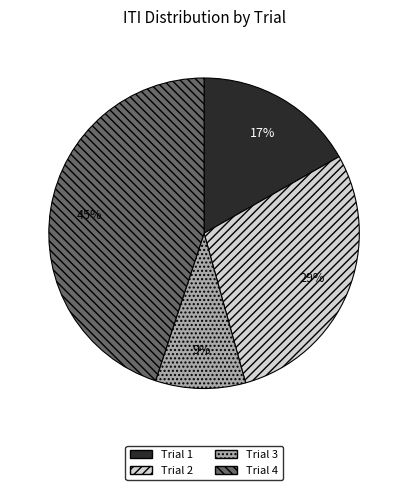

Combined, do Trial 2 and Trial 4 account for over 50%?

Yes